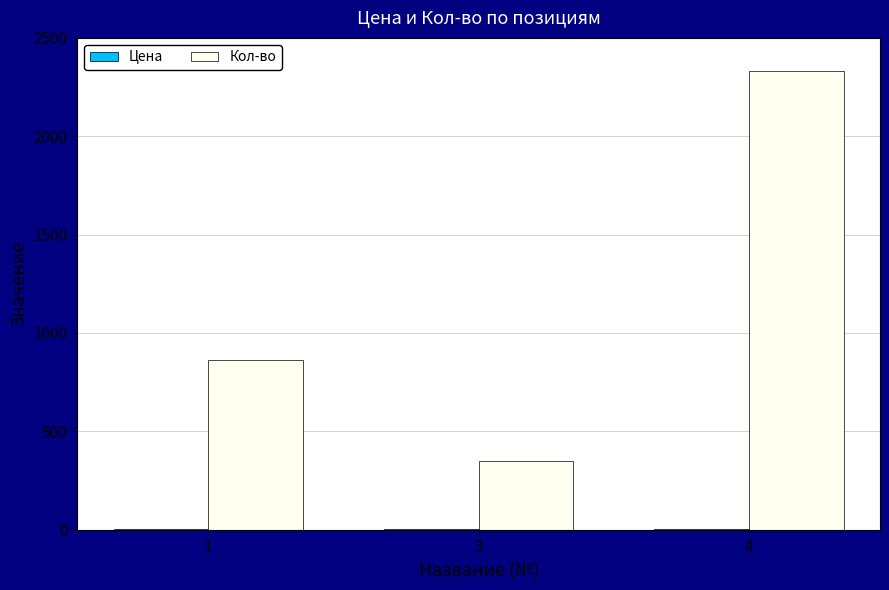

What is the sum of all Кол-во values?

3540